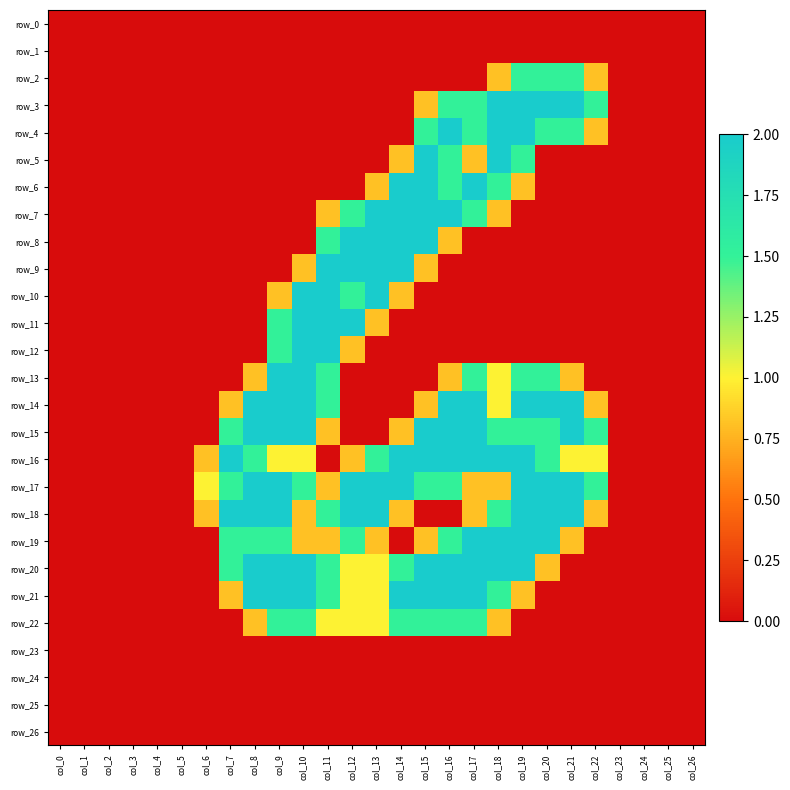

Where is row_3 nearest to the value 1?

col_15